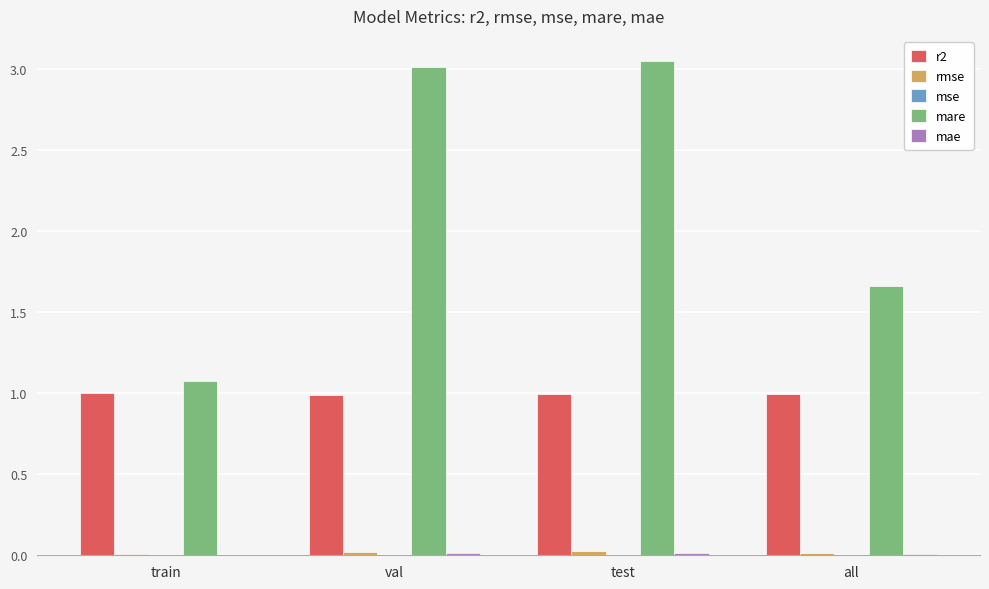

Is the value of r2 at val greater than the value of mare at train?

No